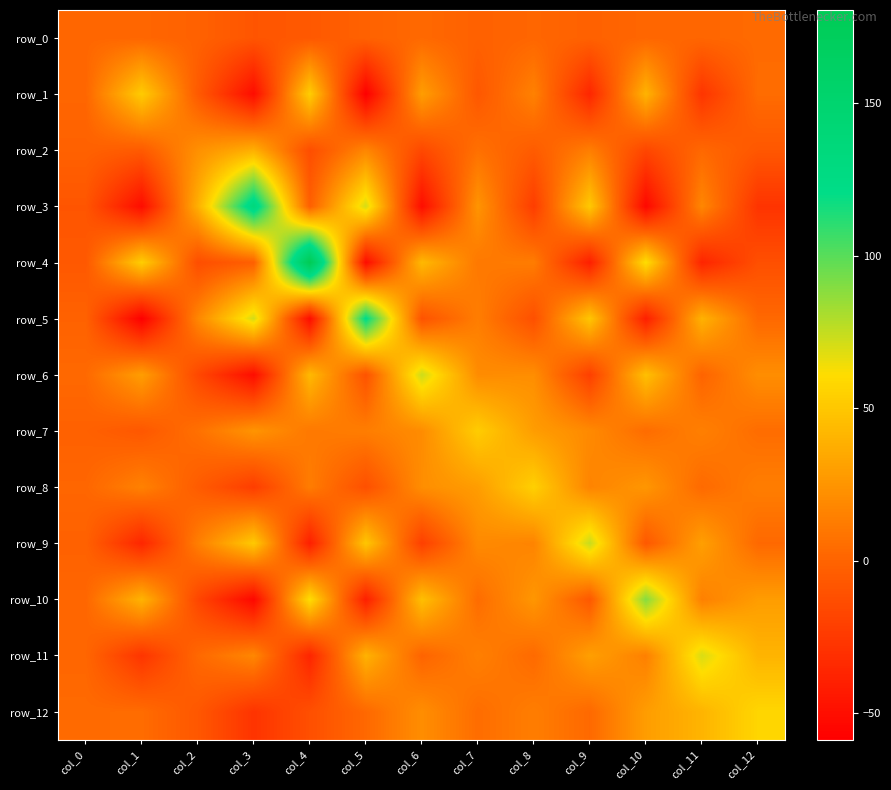

Reading left to right, list all the values displayed in this chart.

row_0: 1.5	1.6	-1.4	-8.4	-6.5	-1.1	2.8	-1.6	1.4	-1.4	1.6	1.3	3.5
row_1: 1.6	52.3	-5.4	-51.1	53.7	-58.7	29.5	-7.2	15.2	-36.1	40.3	-27.5	4.3
row_2: -1.4	-5.4	22.5	38.1	-12.9	17.7	-16.0	6.6	-4.7	13.6	-17.1	2.5	-7.2
row_3: -8.4	-51.1	38.1	134.8	-2.4	71.2	-50.7	24.8	-22.6	51.3	-54.1	18.0	-28.0
row_4: -6.5	53.7	-12.9	-2.4	180.6	-51.2	43.2	10.5	12.7	-40.4	61.5	-37.0	-11.9
row_5: -1.1	-58.7	17.7	71.2	-51.2	122.8	-9.7	13.3	-11.6	49.8	-40.3	39.7	2.6
row_6: 2.8	29.5	-16.0	-50.7	43.2	-9.7	73.0	20.5	21.5	-21.1	46.4	0.0	21.4
row_7: -1.6	-7.2	6.6	24.8	10.5	13.3	20.5	52.9	28.9	19.4	4.6	14.3	4.9
row_8: 1.4	15.2	-4.7	-22.6	12.7	-11.6	21.5	28.9	54.7	16.3	25.7	3.3	13.2
row_9: -1.4	-36.1	13.6	51.3	-40.4	49.8	-21.1	19.4	16.3	74.3	-6.4	30.3	2.8
row_10: 1.6	40.3	-17.1	-54.1	61.5	-40.3	46.4	4.6	25.7	-6.4	89.4	14.4	28.9
row_11: 1.3	-27.5	2.5	18.0	-37.0	39.7	0.0	14.3	3.3	30.3	14.4	70.0	40.5
row_12: 3.5	4.3	-7.2	-28.0	-11.9	2.6	21.4	4.9	13.2	2.8	28.9	40.5	57.5